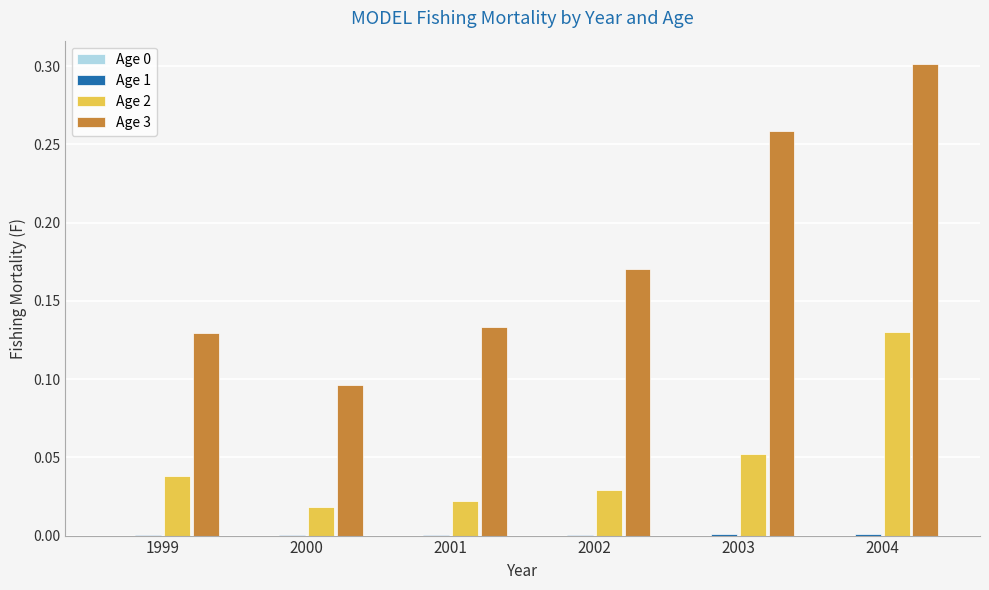

How many categories are shown in the chart?

6